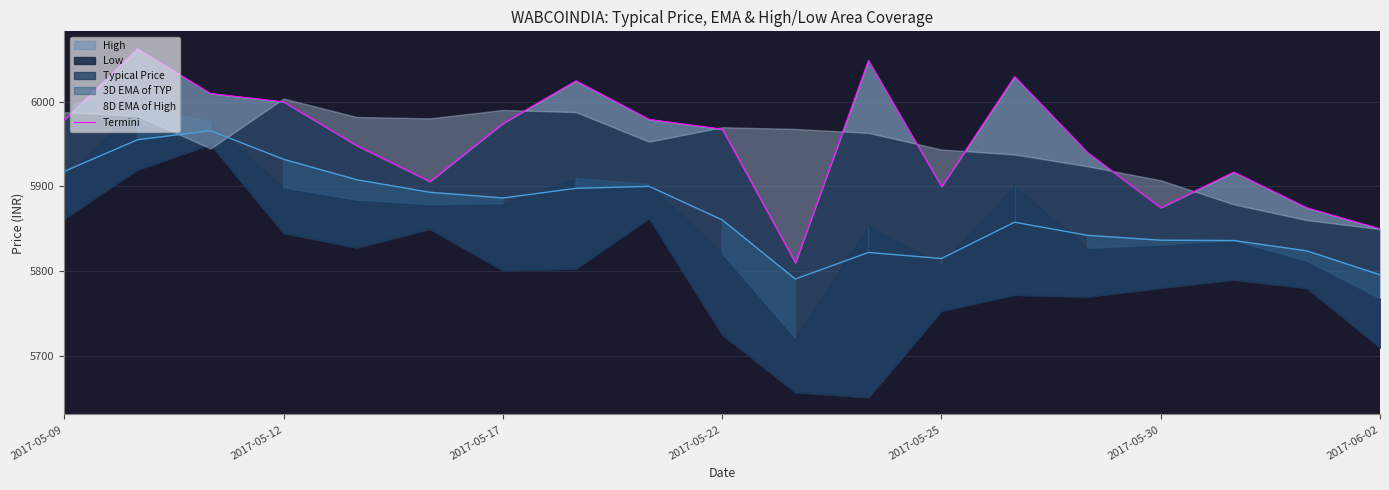

What is the sum of all values?

113099.0